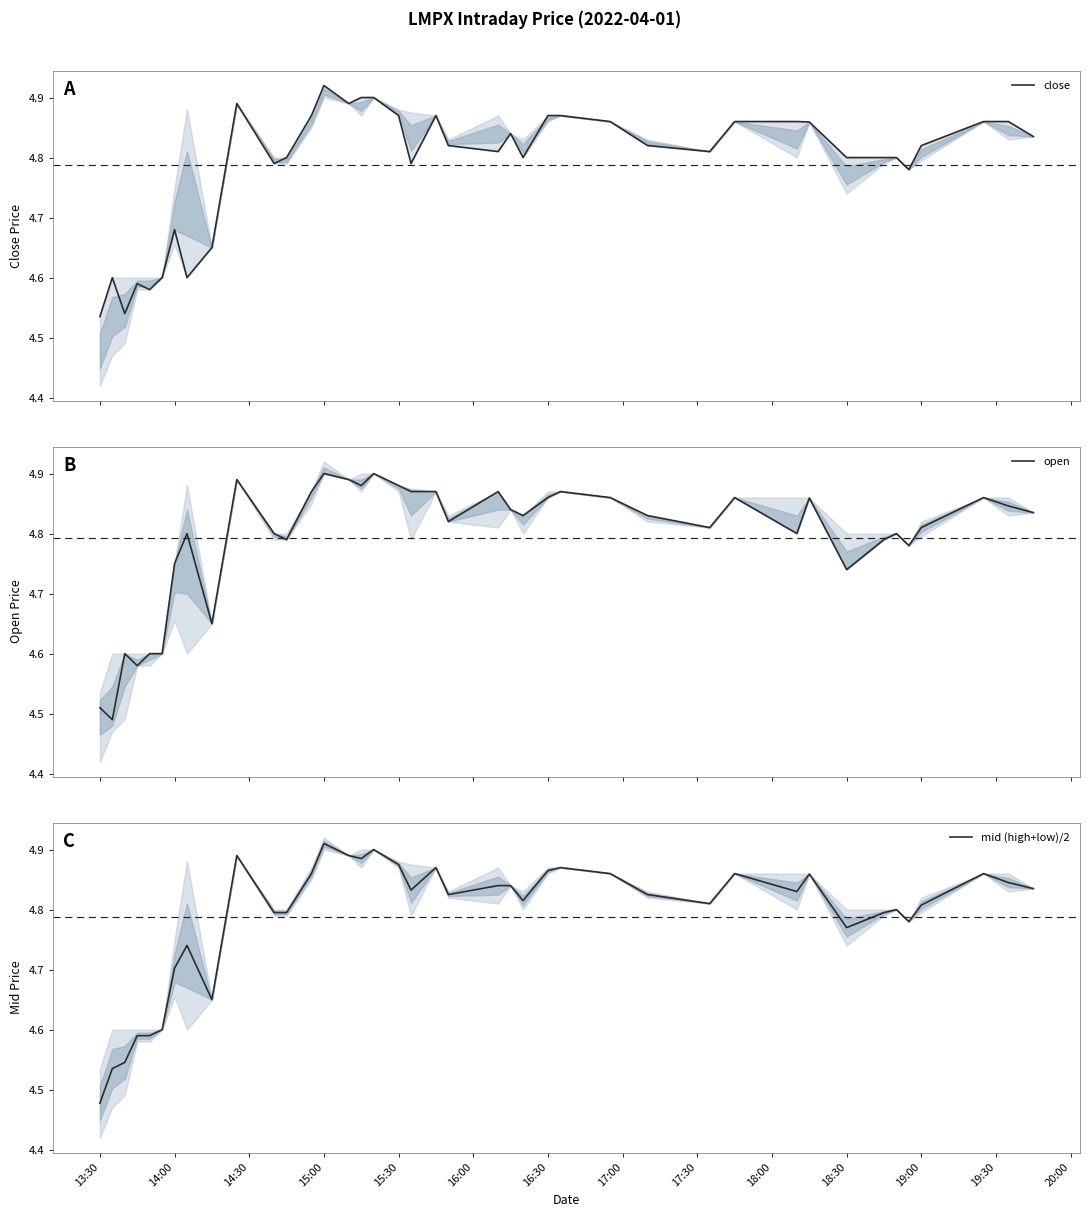

Where is mid (high+low)/2 nearest to the value 4?

13:30